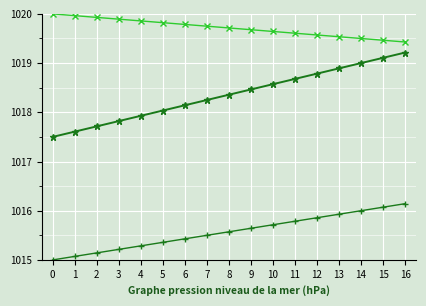

What is the difference between the highest and lowest values at 2?

4.8